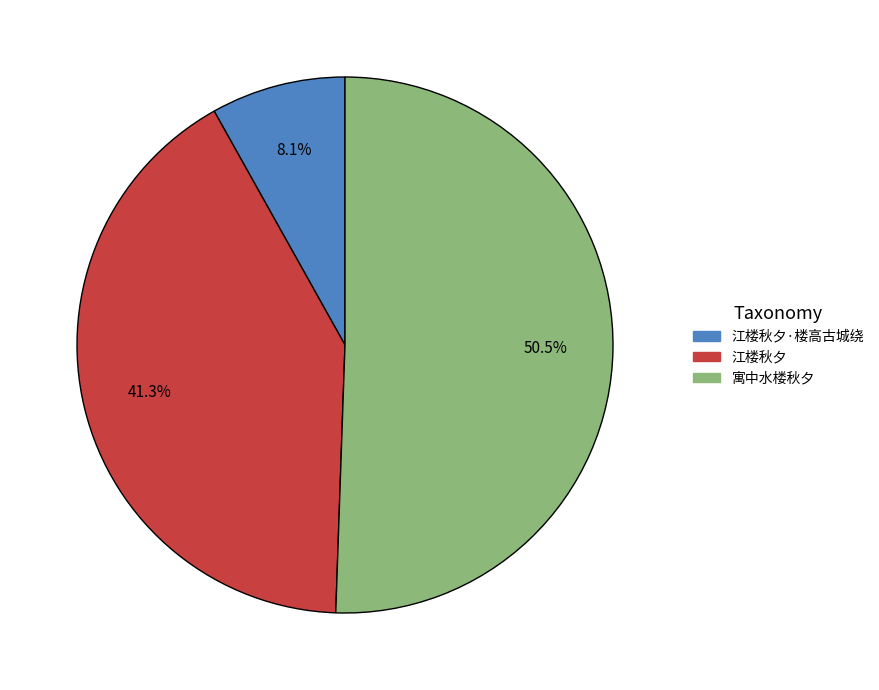

How many segments does this pie chart have?

3